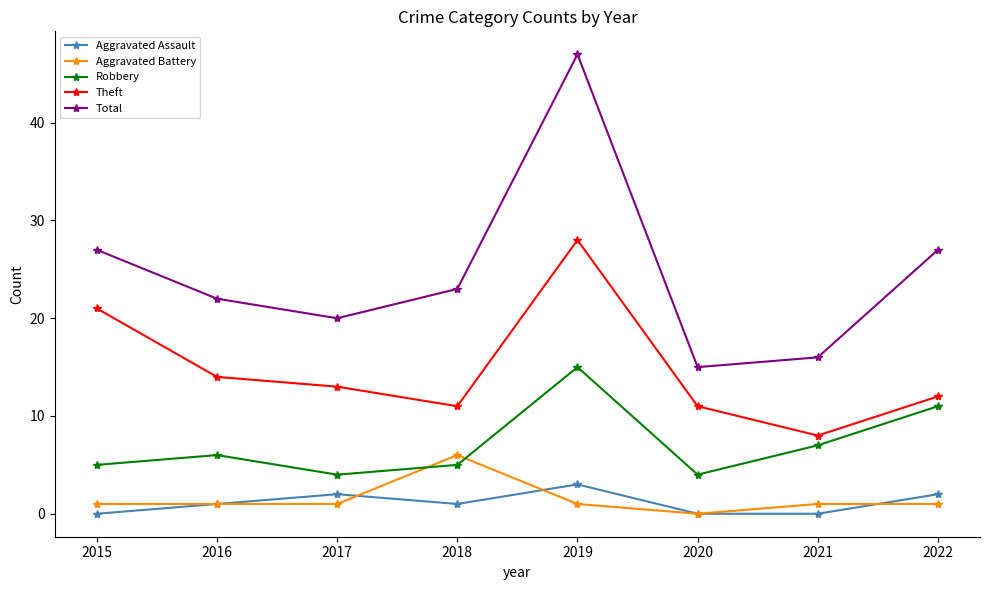

Reading right to left, transcribe all the data shown in this chart.

Aggravated Assault: 2	0	0	3	1	2	1	0
Aggravated Battery: 1	1	0	1	6	1	1	1
Robbery: 11	7	4	15	5	4	6	5
Theft: 12	8	11	28	11	13	14	21
Total: 27	16	15	47	23	20	22	27